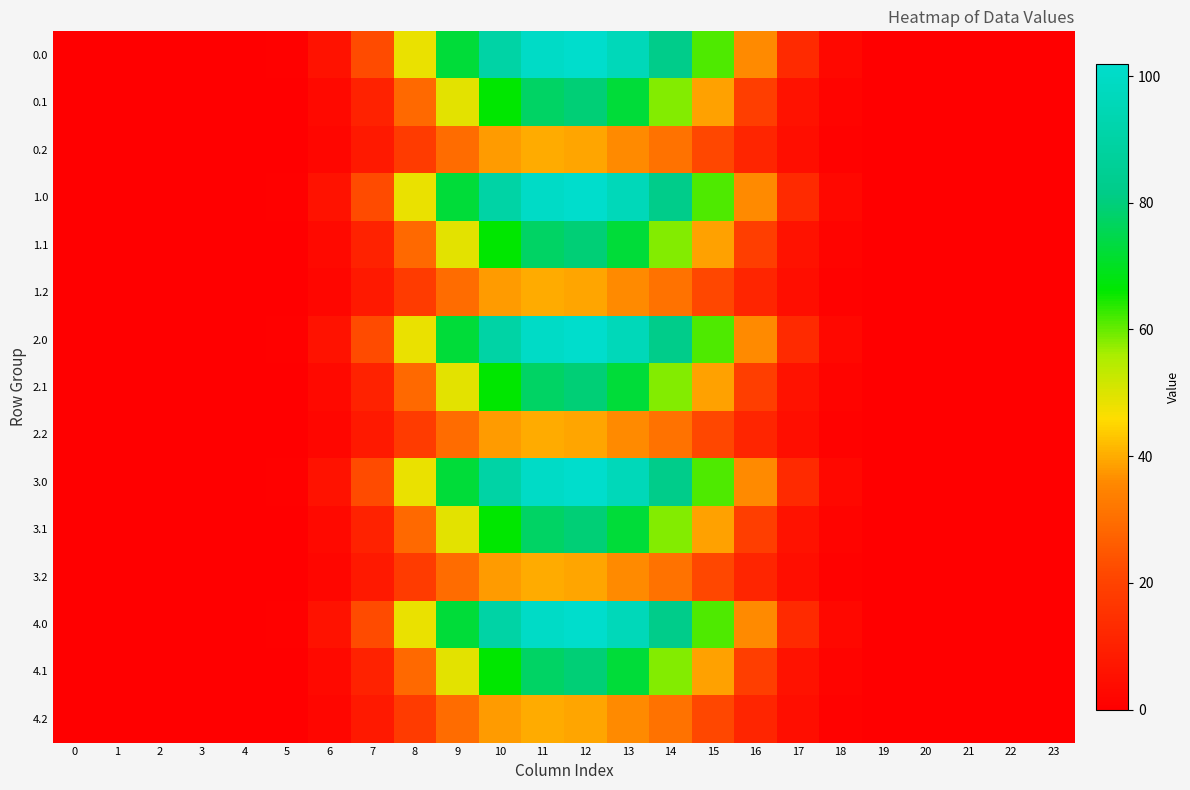

Reading left to right, what are all the values shown in this chart?

0.0: 0=0.0	1=0.0	2=0.0	3=0.0	4=0.0	5=0.6	6=5.8	7=22.0	8=48.5	9=72.6	10=90.1	11=100.2	12=101.9	13=96.2	14=82.1	15=61.6	16=35.9	17=13.0	18=2.5	19=0.0	20=0.0	21=0.0	22=0.0	23=0.0
0.1: 0=0.0	1=0.0	2=0.0	3=0.0	4=0.0	5=0.3	6=2.9	7=10.5	8=28.9	9=49.3	10=66.3	11=77.4	12=79.4	13=72.7	14=58.3	15=39.0	16=19.0	17=5.7	18=1.2	19=0.0	20=0.0	21=0.0	22=0.0	23=0.0
0.2: 0=0.0	1=0.0	2=0.0	3=0.0	4=0.0	5=0.3	6=2.3	7=7.7	8=18.1	9=29.8	10=38.1	11=40.1	12=39.2	13=36.2	14=31.0	15=21.4	16=11.5	17=4.5	18=1.1	19=0.0	20=0.0	21=0.0	22=0.0	23=0.0
1.0: 0=0.0	1=0.0	2=0.0	3=0.0	4=0.0	5=0.6	6=5.8	7=22.0	8=48.5	9=72.6	10=90.1	11=100.2	12=101.9	13=96.2	14=82.1	15=61.6	16=35.9	17=13.0	18=2.5	19=0.0	20=0.0	21=0.0	22=0.0	23=0.0
1.1: 0=0.0	1=0.0	2=0.0	3=0.0	4=0.0	5=0.3	6=2.9	7=10.5	8=28.9	9=49.3	10=66.3	11=77.4	12=79.4	13=72.7	14=58.3	15=39.0	16=19.0	17=5.7	18=1.2	19=0.0	20=0.0	21=0.0	22=0.0	23=0.0
1.2: 0=0.0	1=0.0	2=0.0	3=0.0	4=0.0	5=0.3	6=2.3	7=7.7	8=18.1	9=29.8	10=38.1	11=40.1	12=39.2	13=36.2	14=31.0	15=21.4	16=11.5	17=4.5	18=1.1	19=0.0	20=0.0	21=0.0	22=0.0	23=0.0
2.0: 0=0.0	1=0.0	2=0.0	3=0.0	4=0.0	5=0.6	6=5.8	7=22.0	8=48.5	9=72.6	10=90.1	11=100.2	12=101.9	13=96.2	14=82.1	15=61.6	16=35.9	17=13.0	18=2.5	19=0.0	20=0.0	21=0.0	22=0.0	23=0.0
2.1: 0=0.0	1=0.0	2=0.0	3=0.0	4=0.0	5=0.3	6=2.9	7=10.5	8=28.9	9=49.3	10=66.3	11=77.4	12=79.4	13=72.7	14=58.3	15=39.0	16=19.0	17=5.7	18=1.2	19=0.0	20=0.0	21=0.0	22=0.0	23=0.0
2.2: 0=0.0	1=0.0	2=0.0	3=0.0	4=0.0	5=0.3	6=2.3	7=7.7	8=18.1	9=29.8	10=38.1	11=40.1	12=39.2	13=36.2	14=31.0	15=21.4	16=11.5	17=4.5	18=1.1	19=0.0	20=0.0	21=0.0	22=0.0	23=0.0
3.0: 0=0.0	1=0.0	2=0.0	3=0.0	4=0.0	5=0.6	6=5.8	7=22.0	8=48.5	9=72.6	10=90.1	11=100.2	12=101.9	13=96.2	14=82.1	15=61.6	16=35.9	17=13.0	18=2.5	19=0.0	20=0.0	21=0.0	22=0.0	23=0.0
3.1: 0=0.0	1=0.0	2=0.0	3=0.0	4=0.0	5=0.3	6=2.9	7=10.5	8=28.9	9=49.3	10=66.3	11=77.4	12=79.4	13=72.7	14=58.3	15=39.0	16=19.0	17=5.7	18=1.2	19=0.0	20=0.0	21=0.0	22=0.0	23=0.0
3.2: 0=0.0	1=0.0	2=0.0	3=0.0	4=0.0	5=0.3	6=2.3	7=7.7	8=18.1	9=29.8	10=38.1	11=40.1	12=39.2	13=36.2	14=31.0	15=21.4	16=11.5	17=4.5	18=1.1	19=0.0	20=0.0	21=0.0	22=0.0	23=0.0
4.0: 0=0.0	1=0.0	2=0.0	3=0.0	4=0.0	5=0.6	6=5.8	7=22.0	8=48.5	9=72.6	10=90.1	11=100.2	12=101.9	13=96.2	14=82.1	15=61.6	16=35.9	17=13.0	18=2.5	19=0.0	20=0.0	21=0.0	22=0.0	23=0.0
4.1: 0=0.0	1=0.0	2=0.0	3=0.0	4=0.0	5=0.3	6=2.9	7=10.5	8=28.9	9=49.3	10=66.3	11=77.4	12=79.4	13=72.7	14=58.3	15=39.0	16=19.0	17=5.7	18=1.2	19=0.0	20=0.0	21=0.0	22=0.0	23=0.0
4.2: 0=0.0	1=0.0	2=0.0	3=0.0	4=0.0	5=0.3	6=2.3	7=7.7	8=18.1	9=29.8	10=38.1	11=40.1	12=39.2	13=36.2	14=31.0	15=21.4	16=11.5	17=4.5	18=1.1	19=0.0	20=0.0	21=0.0	22=0.0	23=0.0